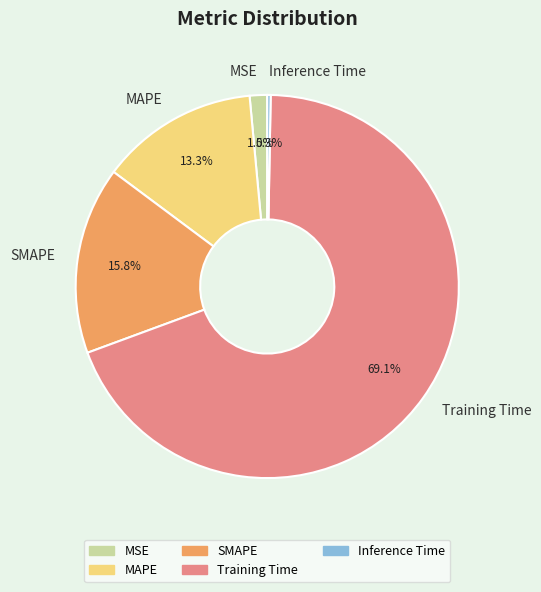

Which has a higher value, Inference Time or SMAPE?

SMAPE